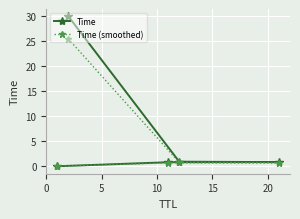

Which series has the largest range (max minus min)?

Time